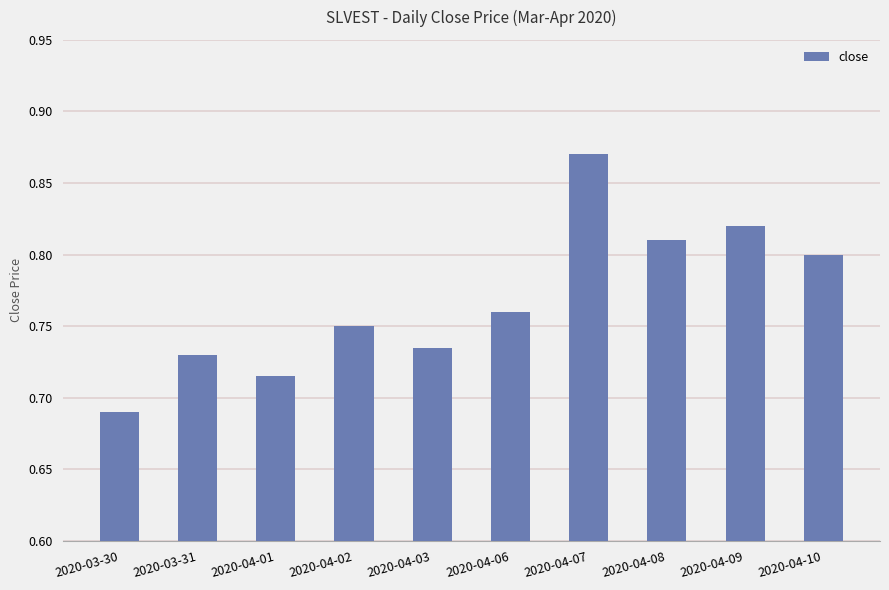

What position from the left is 2020-03-30?

1